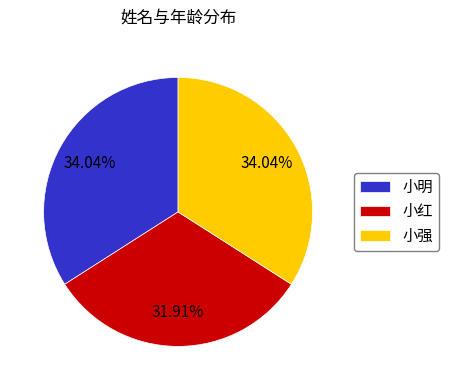

To the nearest percent, what percentage of the pie is 小强?

34%